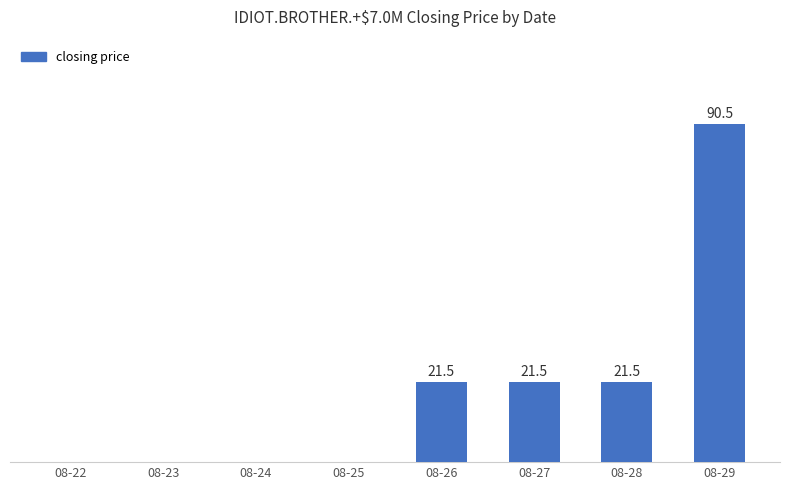

Where does the data first go above 21?

08-26